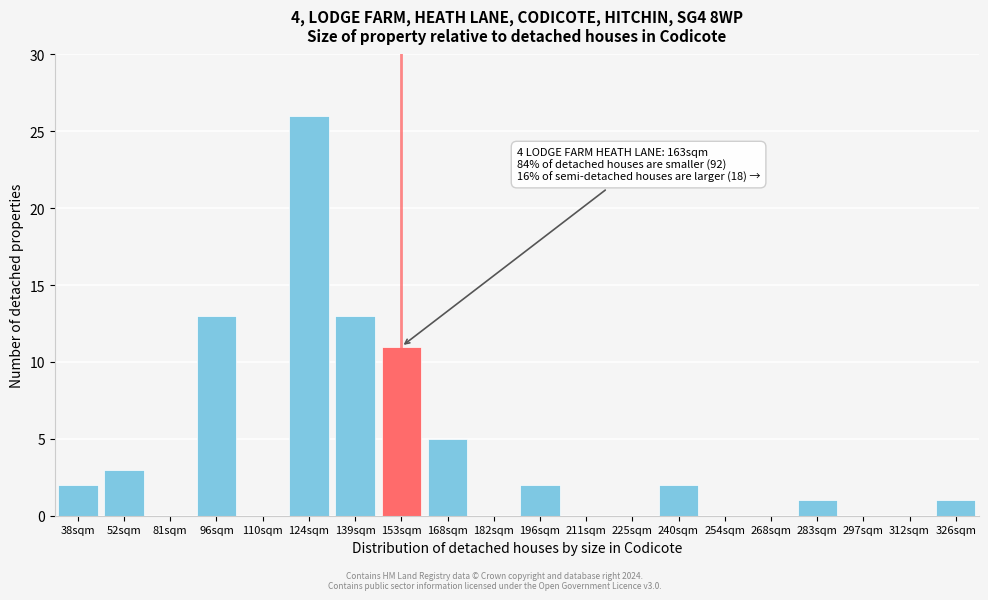

Reading left to right, transcribe all the data shown in this chart.

38sqm=2	52sqm=3	81sqm=0	96sqm=13	110sqm=0	124sqm=26	139sqm=13	153sqm=11	168sqm=5	182sqm=0	196sqm=2	211sqm=0	225sqm=0	240sqm=2	254sqm=0	268sqm=0	283sqm=1	297sqm=0	312sqm=0	326sqm=1